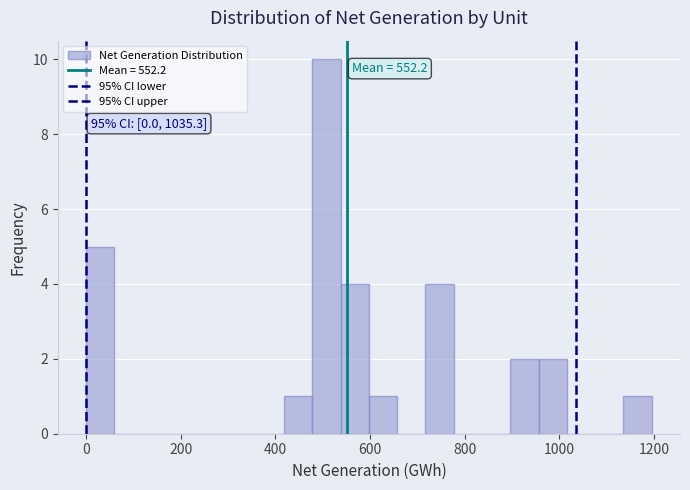

Read against the x-axis, roughly where is the centre of the tallest bar?

500